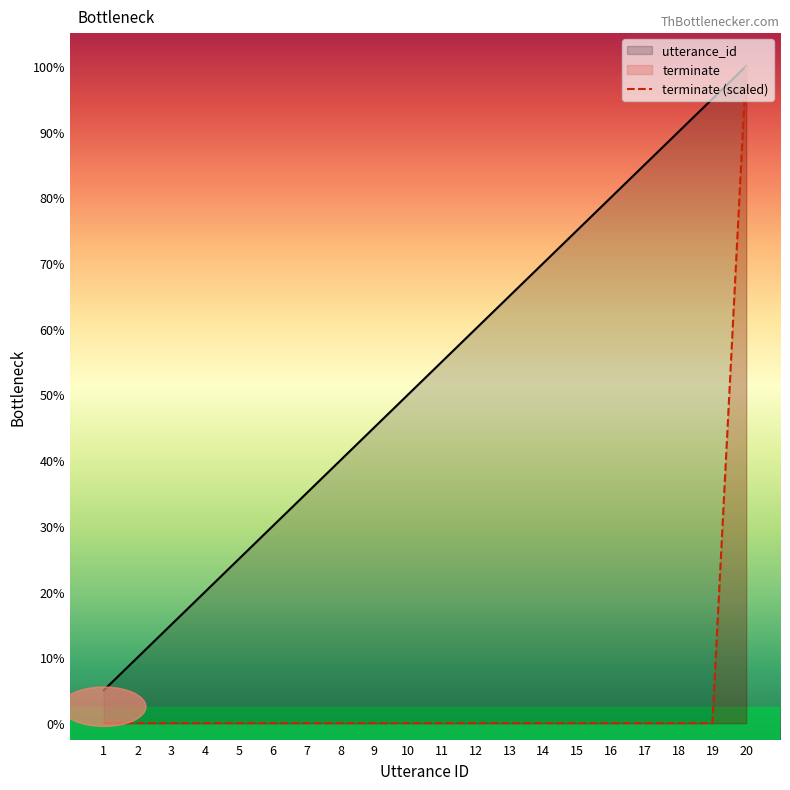

Reading right to left, extract all data points from this chart.

utterance_id: 20	19	18	17	16	15	14	13	12	11	10	9	8	7	6	5	4	3	2	1
terminate: 20	0	0	0	0	0	0	0	0	0	0	0	0	0	0	0	0	0	0	0